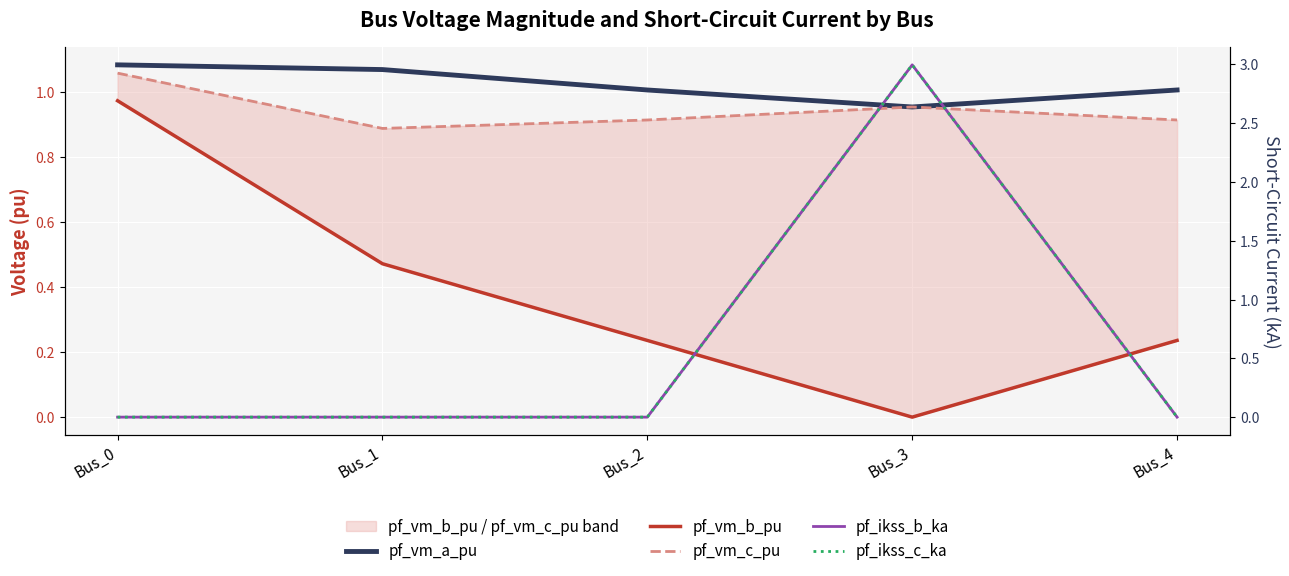

How many positive values does the pf_vm_b_pu series have?

4